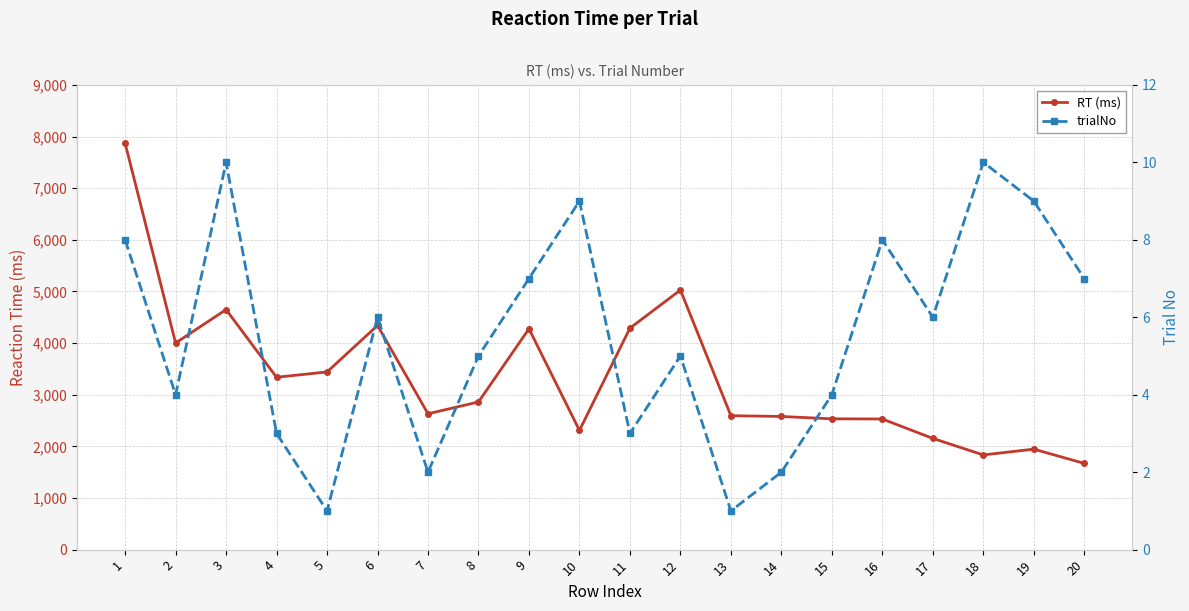

True or false: trialNo has a value of 1 at 5.

True